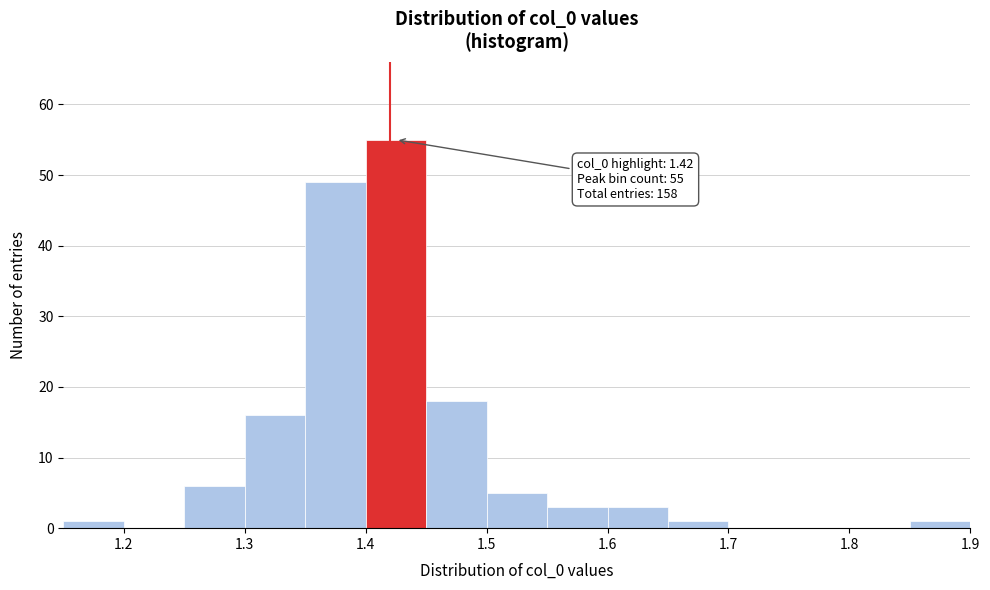

Over which range of the x-axis is the bar tallest?

1.40 to 1.45